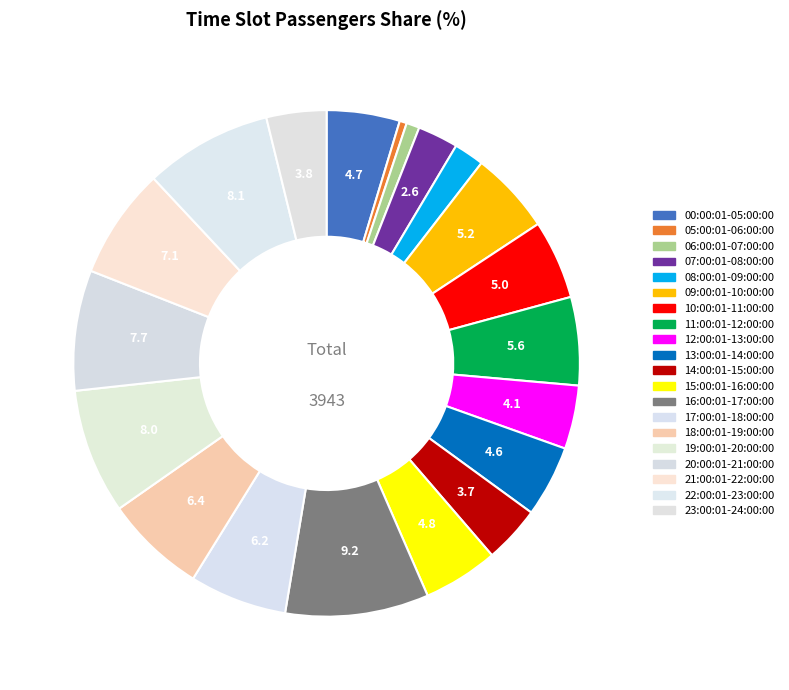

The 23:00:01-24:00:00 slice represents 18% of the pie. True or false?

False